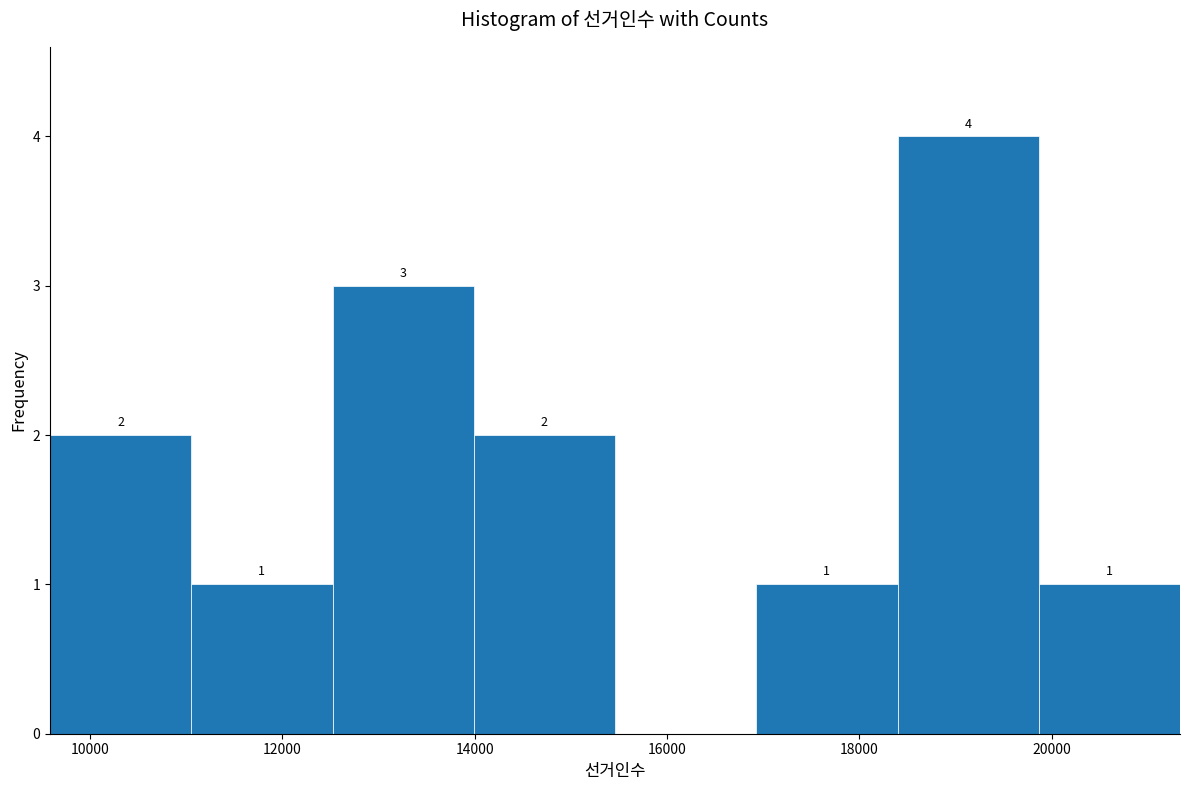

Which range on the x-axis has the tallest bar?

18400 to 19800